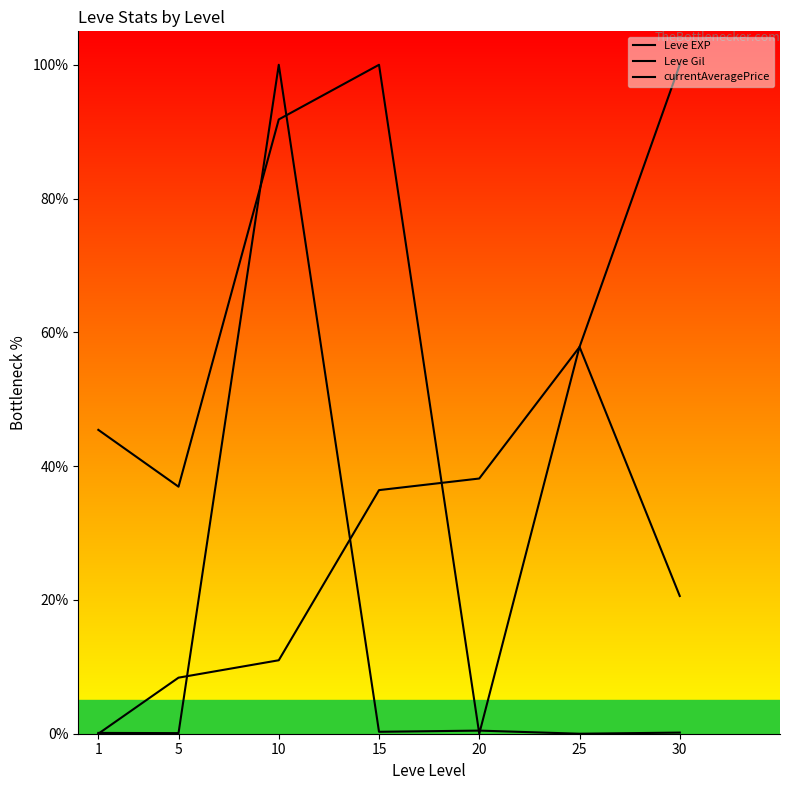

What are all the series names shown in the legend?

Leve EXP, Leve Gil, currentAveragePrice